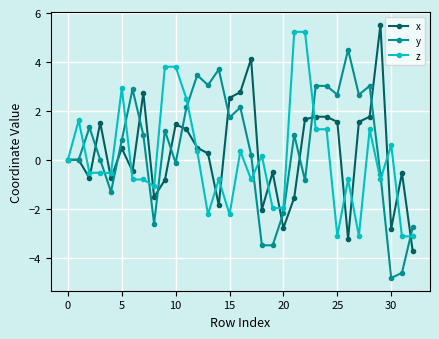

True or false: y has more than 0 points higher than both neighbors.

True